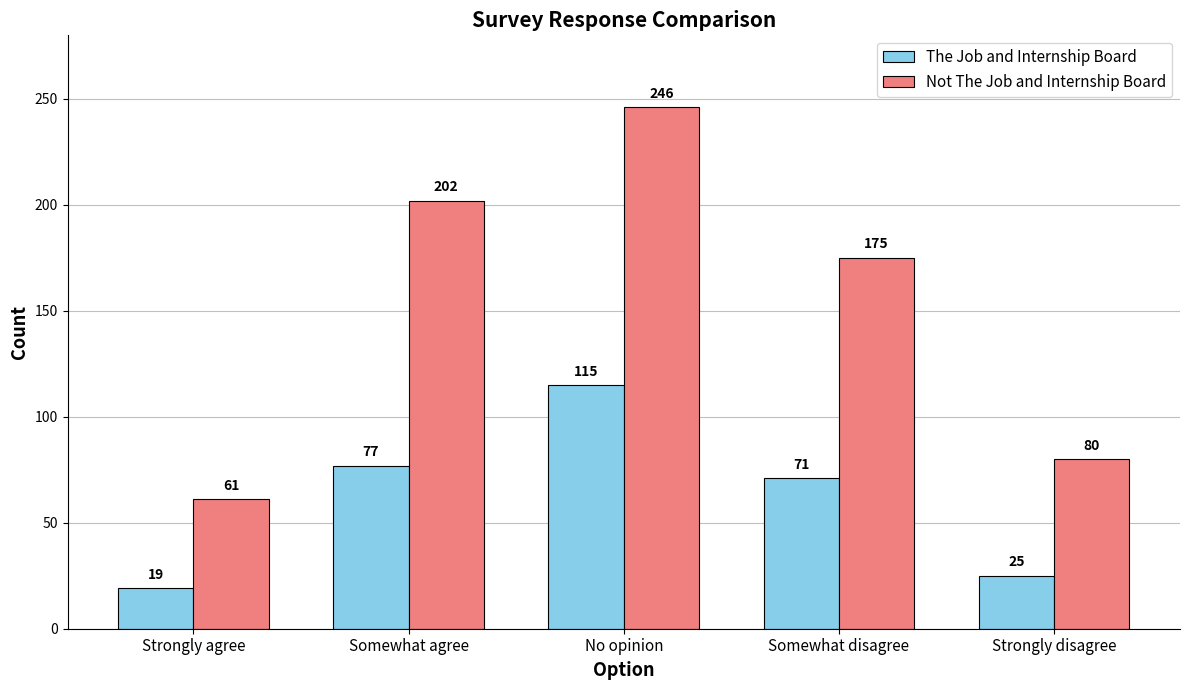

Which label corresponds to the largest value in the chart?

No opinion